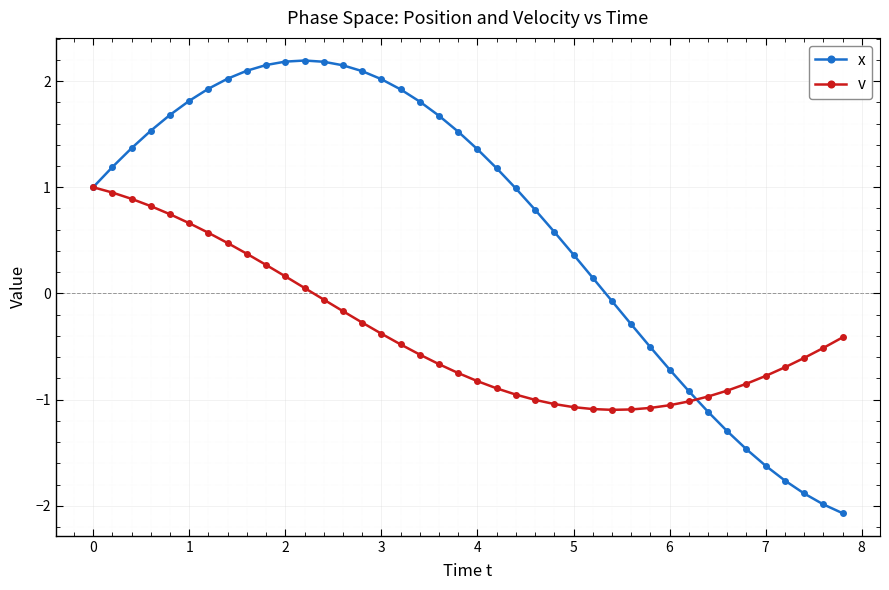

What is the smallest value displayed?

-2.1